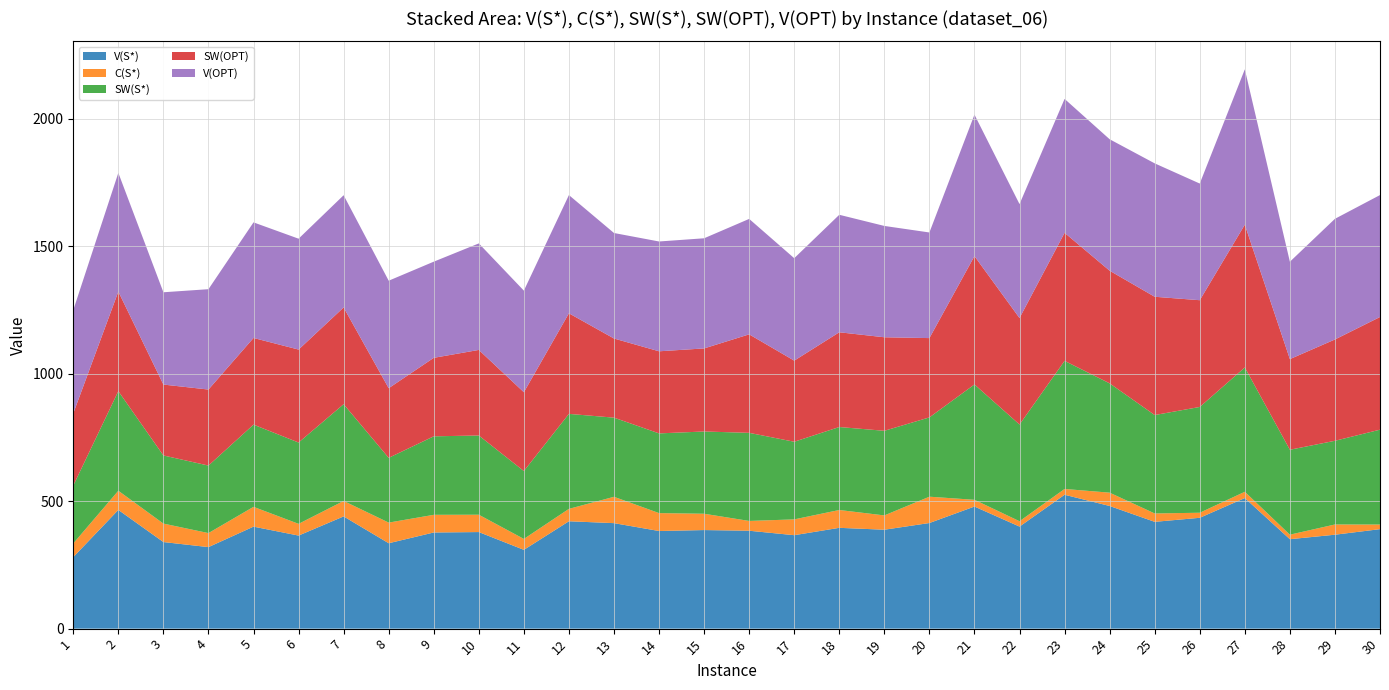

Reading left to right, transcribe all the data shown in this chart.

V(S*): 1=280.6	2=465.7	3=339.6	4=319.8	5=400.1	6=365.0	7=440.2	8=335.0	9=377.2	10=378.8	11=309.1	12=421.2	13=413.8	14=382.9	15=386.6	16=384.0	17=366.5	18=395.4	19=388.0	20=414.3	21=478.9	22=400.3	23=525.2	24=481.1	25=418.9	26=434.8	27=512.2	28=350.8	29=368.4	30=390.2
C(S*): 1=53.5	2=75.2	3=72.4	4=55.0	5=77.7	6=46.0	7=60.7	8=81.0	9=69.3	10=68.0	11=42.8	12=48.6	13=103.3	14=70.3	15=64.0	16=38.4	17=62.0	18=69.9	19=56.1	20=103.2	21=26.4	22=21.0	23=22.8	24=52.3	25=32.9	26=19.8	27=24.6	28=17.7	29=40.2	30=18.1
SW(S*): 1=227.1	2=390.6	3=267.2	4=264.8	5=322.4	6=319.0	7=379.5	8=254.0	9=307.9	10=310.8	11=266.3	12=372.6	13=310.5	14=312.7	15=322.6	16=345.6	17=304.5	18=325.5	19=331.9	20=311.1	21=452.5	22=379.4	23=502.4	24=428.8	25=386.0	26=414.9	27=487.6	28=333.1	29=328.2	30=372.1
SW(OPT): 1=283.1	2=390.6	3=278.1	4=298.2	5=340.0	6=364.6	7=379.5	8=273.2	9=307.9	10=335.6	11=309.2	12=394.5	13=310.5	14=322.1	15=325.8	16=386.3	17=318.2	18=371.7	19=366.9	20=311.1	21=503.4	22=417.7	23=502.4	24=441.9	25=464.0	26=418.7	27=560.1	28=355.5	29=397.5	30=442.0
V(OPT): 1=405.1	2=465.7	3=362.0	4=393.7	5=453.4	6=434.9	7=440.2	8=421.6	9=377.2	10=417.8	11=398.5	12=463.7	13=413.8	14=430.7	15=432.0	16=452.8	17=401.8	18=460.9	19=436.7	20=414.3	21=555.0	22=447.0	23=525.2	24=515.6	25=523.3	26=457.6	27=609.4	28=382.0	29=473.2	30=478.3